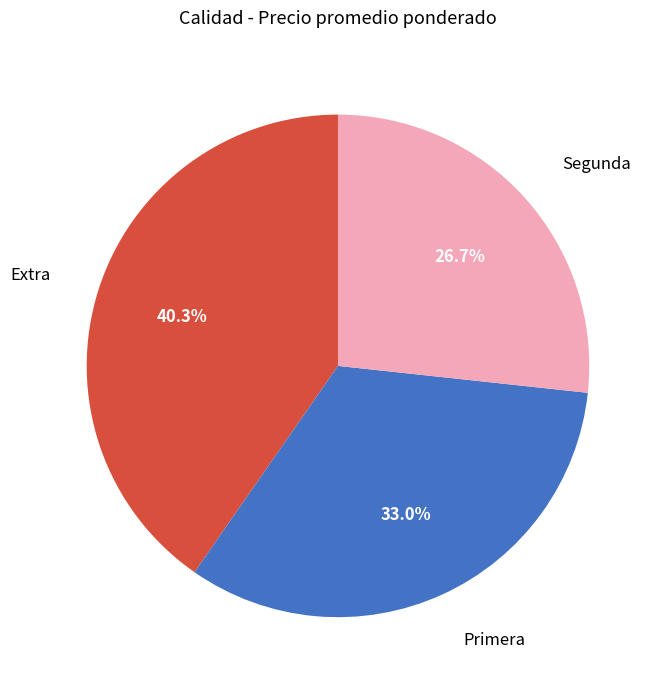

Is it true that Primera is 41% of the pie?

False